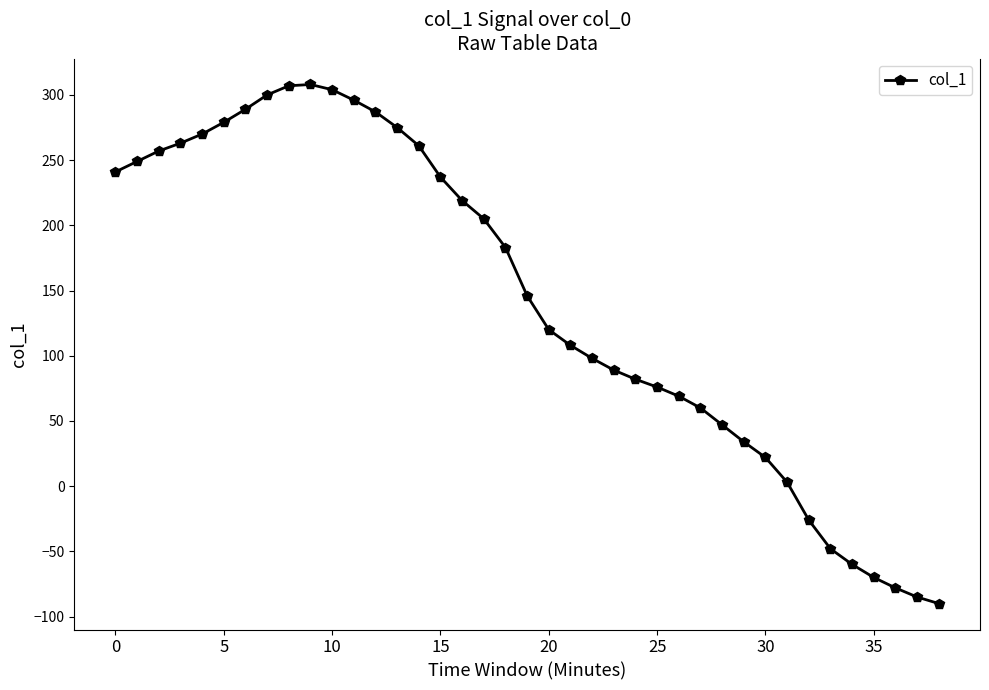

What is the difference between the second highest and second lowest values?

392